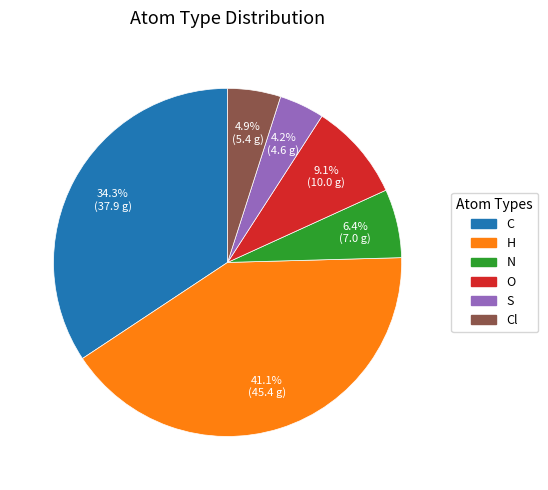

Is there a majority slice in this chart?

No